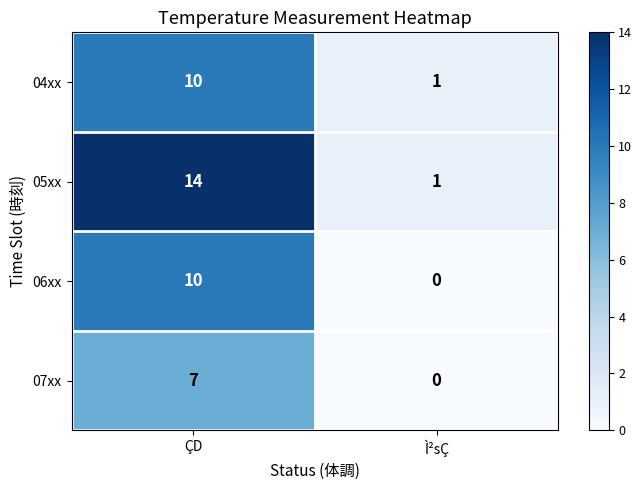

Where is 04xx nearest to the value 5?

Ì²sÇ